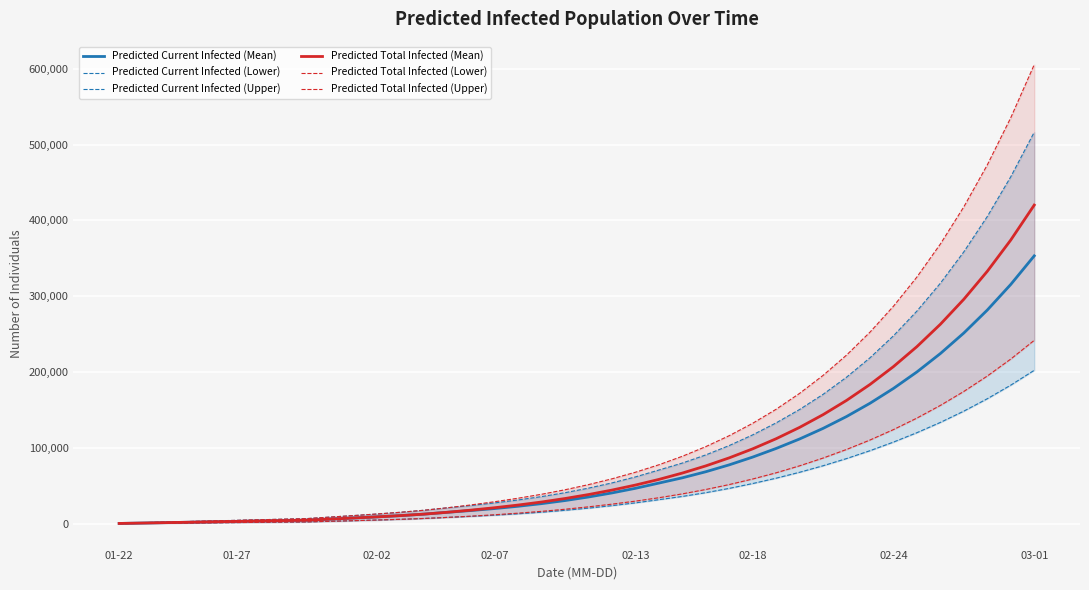

How many values in the Predicted Current Infected (Lower) series exceed 20707?

19